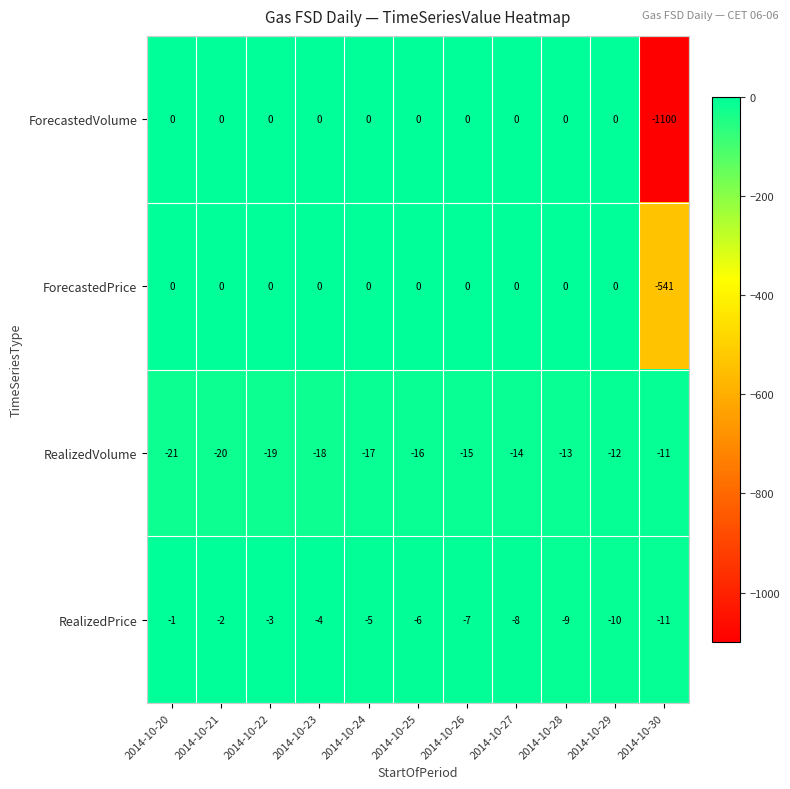

List the labels in order of RealizedPrice value, smallest first.

2014-10-30, 2014-10-29, 2014-10-28, 2014-10-27, 2014-10-26, 2014-10-25, 2014-10-24, 2014-10-23, 2014-10-22, 2014-10-21, 2014-10-20